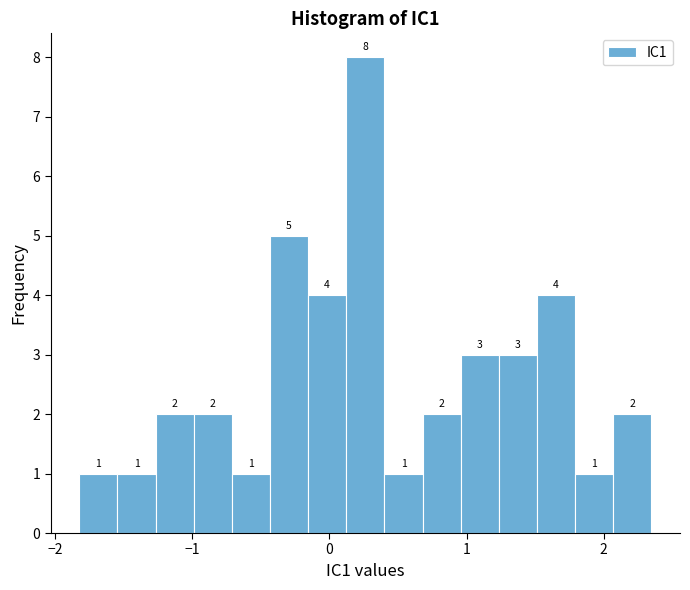

Around what value on the x-axis is the tallest bar? Give the approximate position of its centre, as read against the axis.

0.3